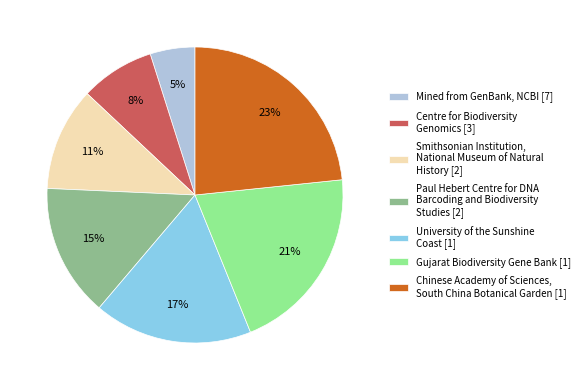

Is there any slice that represents more than half of the pie?

No